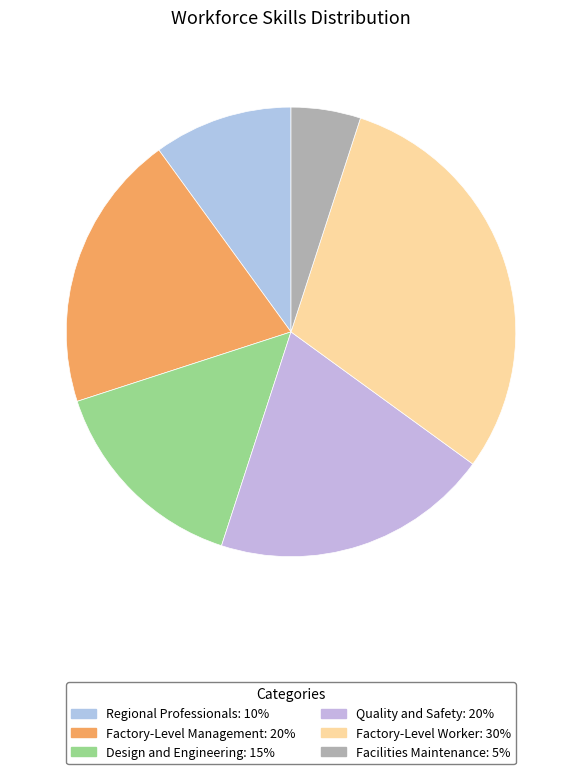

To the nearest percent, what is the average slice percentage?

17%